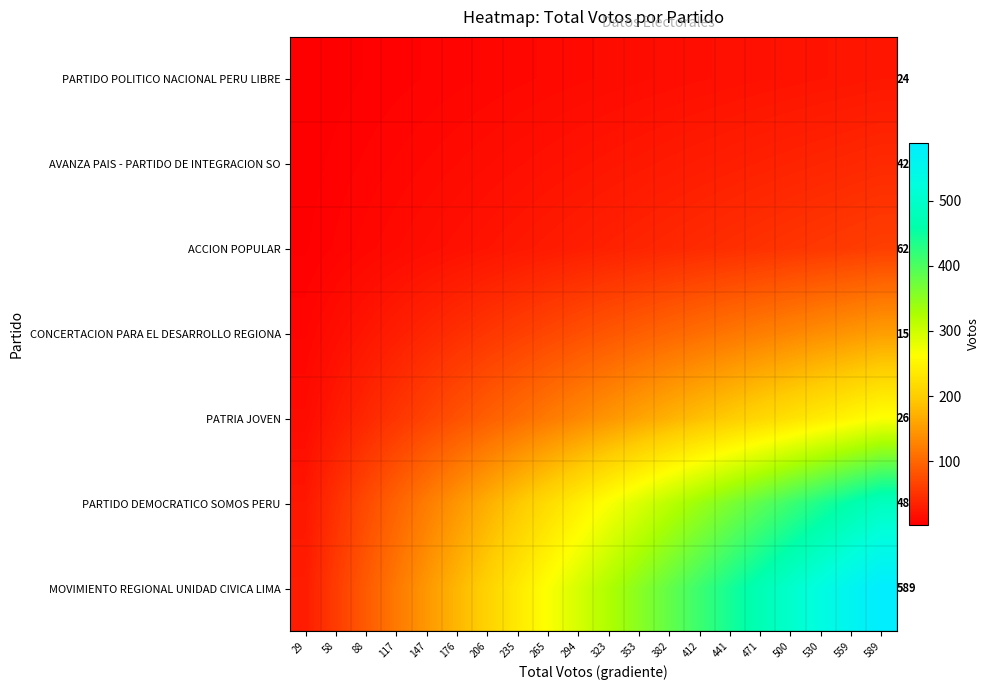

Rank the series at 589 from highest to lowest value.

MOVIMIENTO REGIONAL UNIDAD CIVICA LIMA, PARTIDO DEMOCRATICO SOMOS PERU, PATRIA JOVEN, CONCERTACION PARA EL DESARROLLO REGIONA, ACCION POPULAR, AVANZA PAIS - PARTIDO DE INTEGRACION SO, PARTIDO POLITICO NACIONAL PERU LIBRE